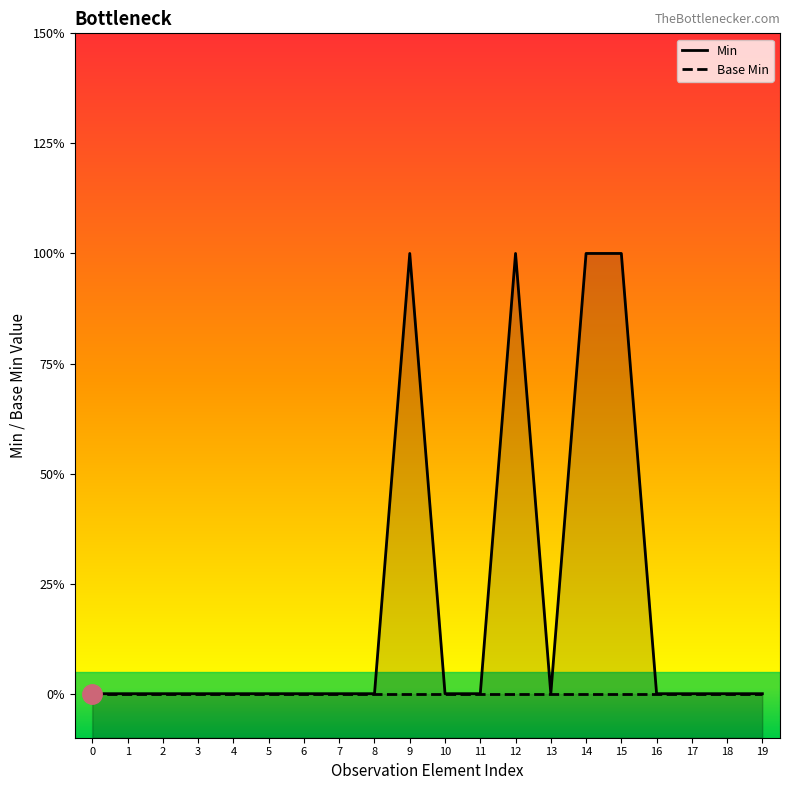

Reading left to right, extract all data points from this chart.

Min: 0	0	0	0	0	0	0	0	0	1	0	0	1	0	1	1	0	0	0	0
Base Min: 0	0	0	0	0	0	0	0	0	0	0	0	0	0	0	0	0	0	0	0